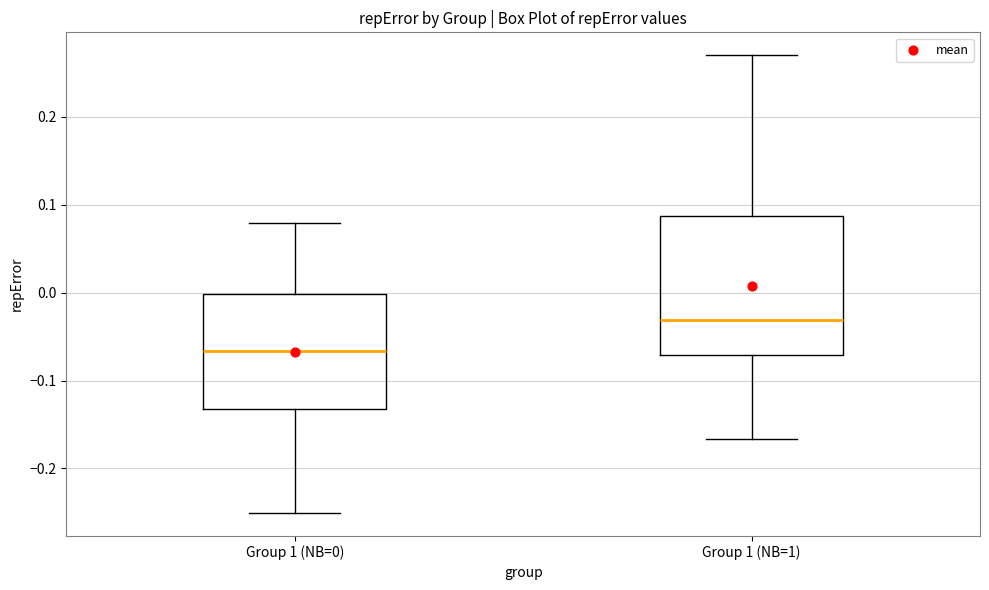

Reading left to right, read every box against the y-axis: the position of its median line, the range the box covers, and the ends of its whiskers. The values are not printed on the chart, so give them approximately, as read against the axis.

Group 1 (NB=0): median -0.07, box -0.13 to 0.00, whiskers -0.25 to 0.08
Group 1 (NB=1): median -0.03, box -0.07 to 0.09, whiskers -0.17 to 0.27